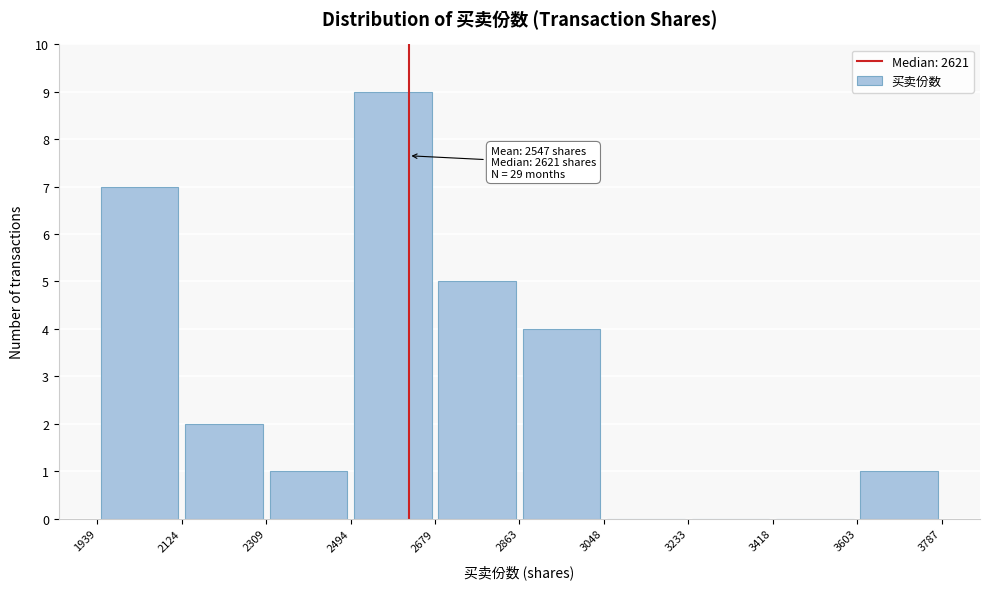

Over which range of the x-axis is the bar tallest?

2494 to 2679